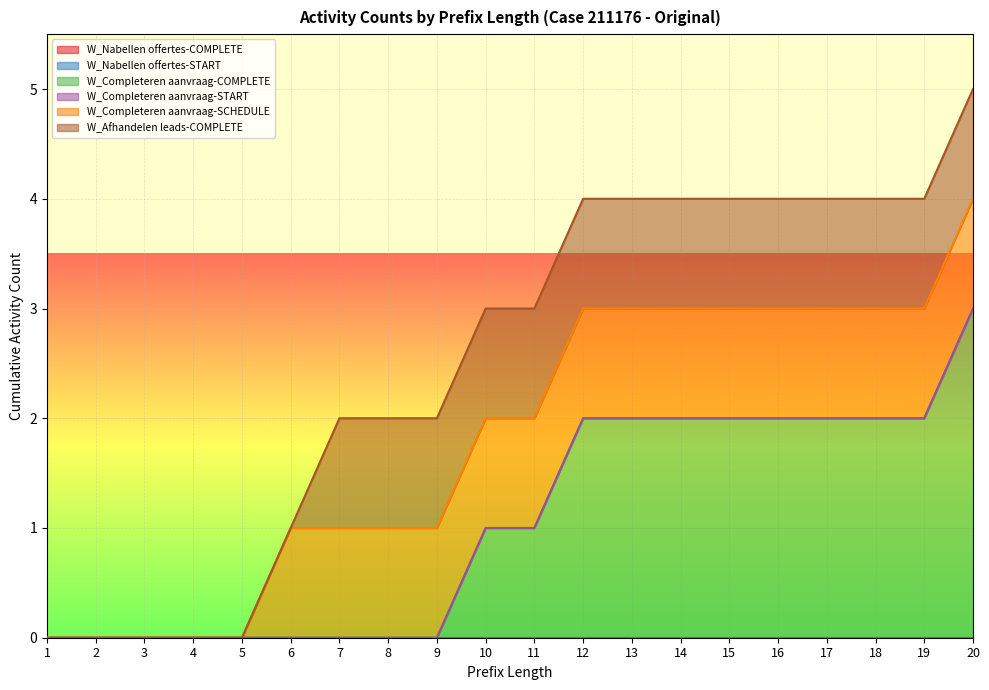

True or false: W_Completeren aanvraag-COMPLETE has more than 0 points higher than both neighbors.

False